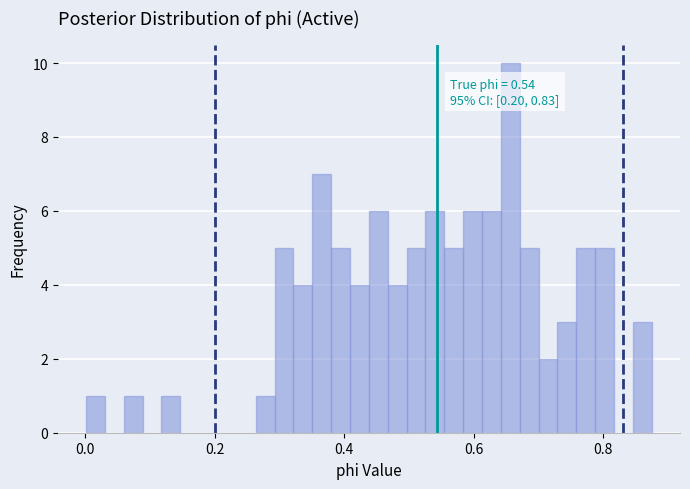

Read against the x-axis, roughly where is the centre of the tallest bar?

0.66